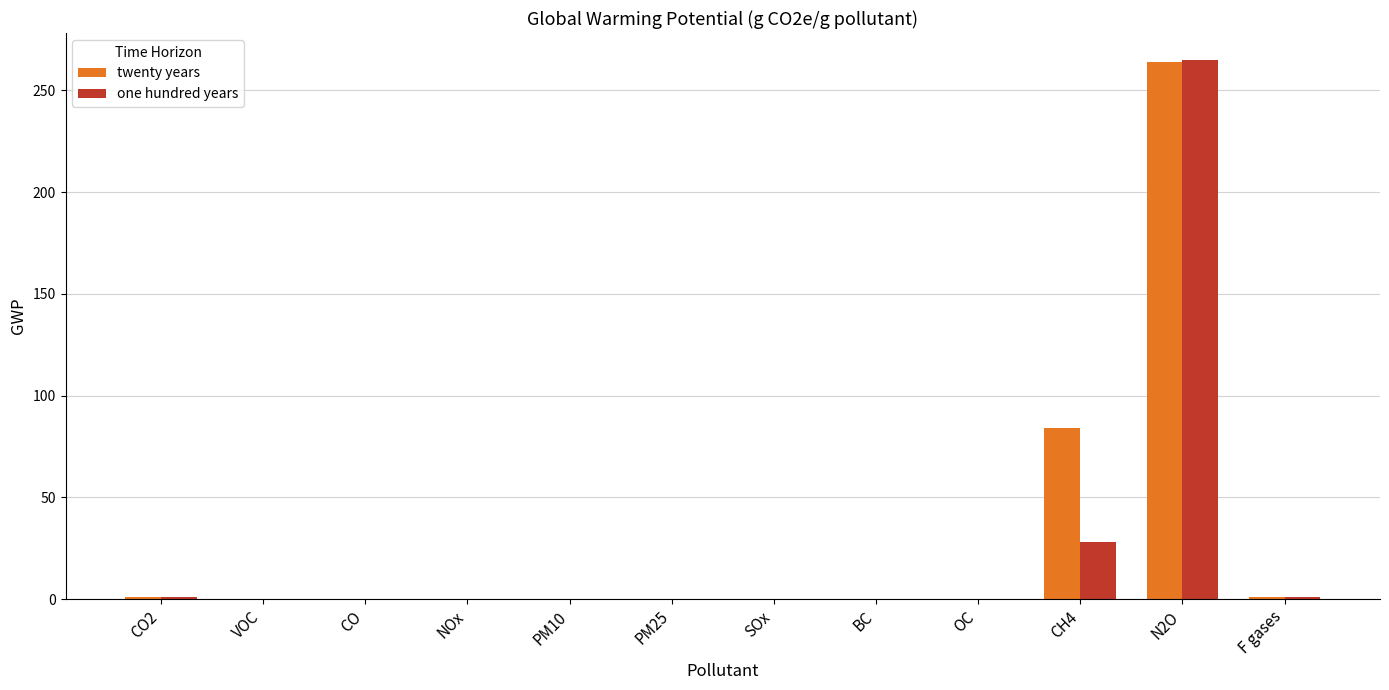

What are all the series names shown in the legend?

twenty years, one hundred years